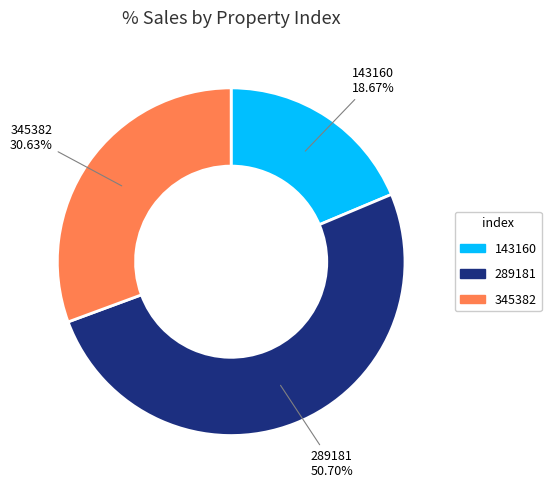

Combined, what portion of the pie is 345382 and 289181?

81.3%